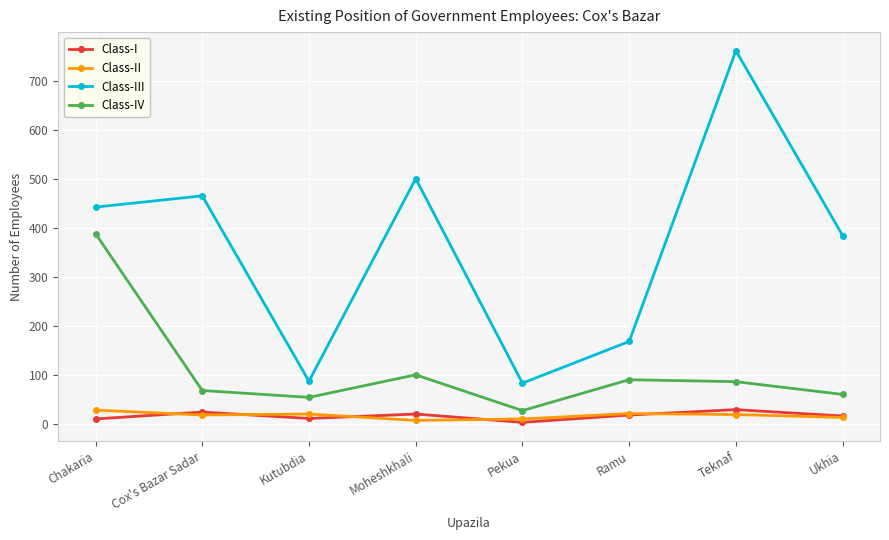

Which series has the widest spread of values?

Class-III